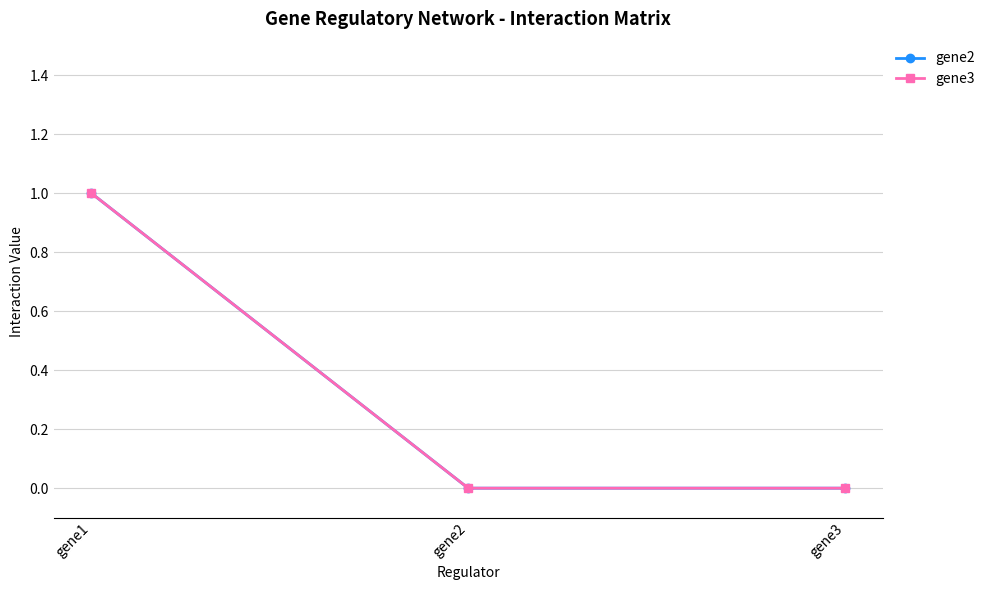

True or false: gene2 has a value of 0 at gene2.

False